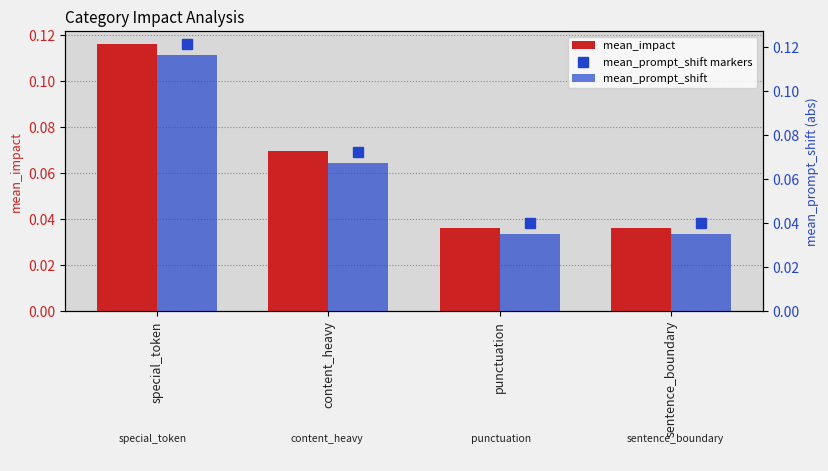

Is it true that mean_impact equals 0.0 at punctuation?

True